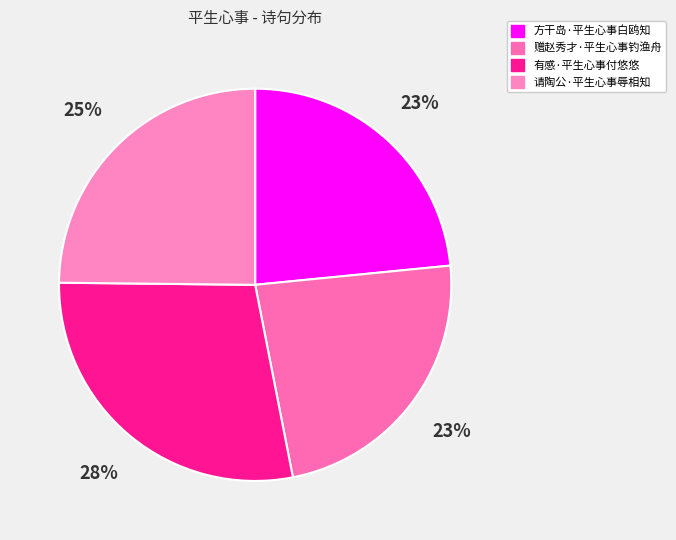

To the nearest percent, what is the average slice percentage?

25%